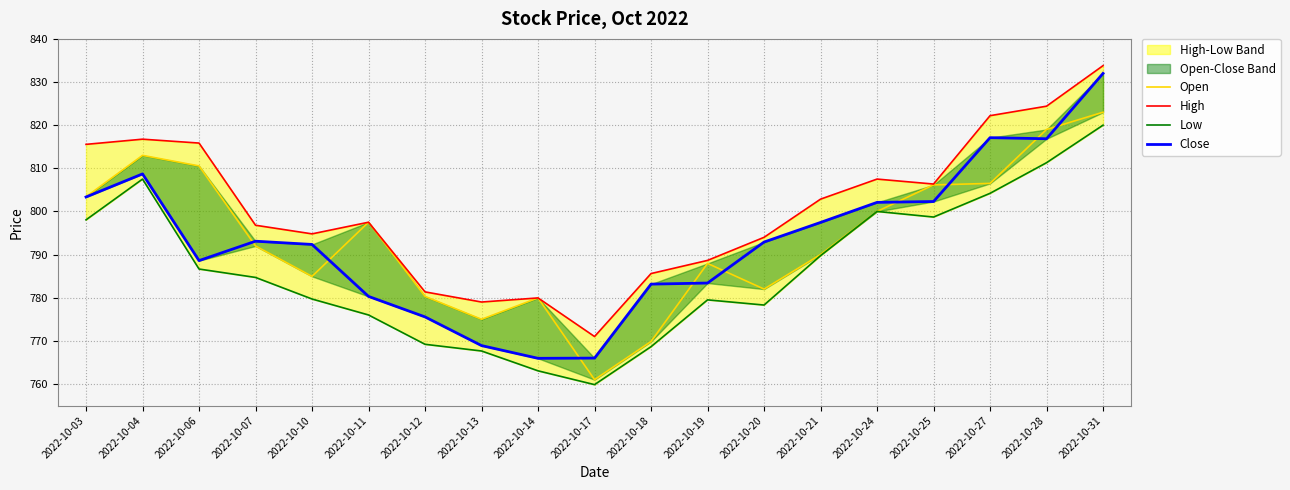

How many data points does each series have?

19